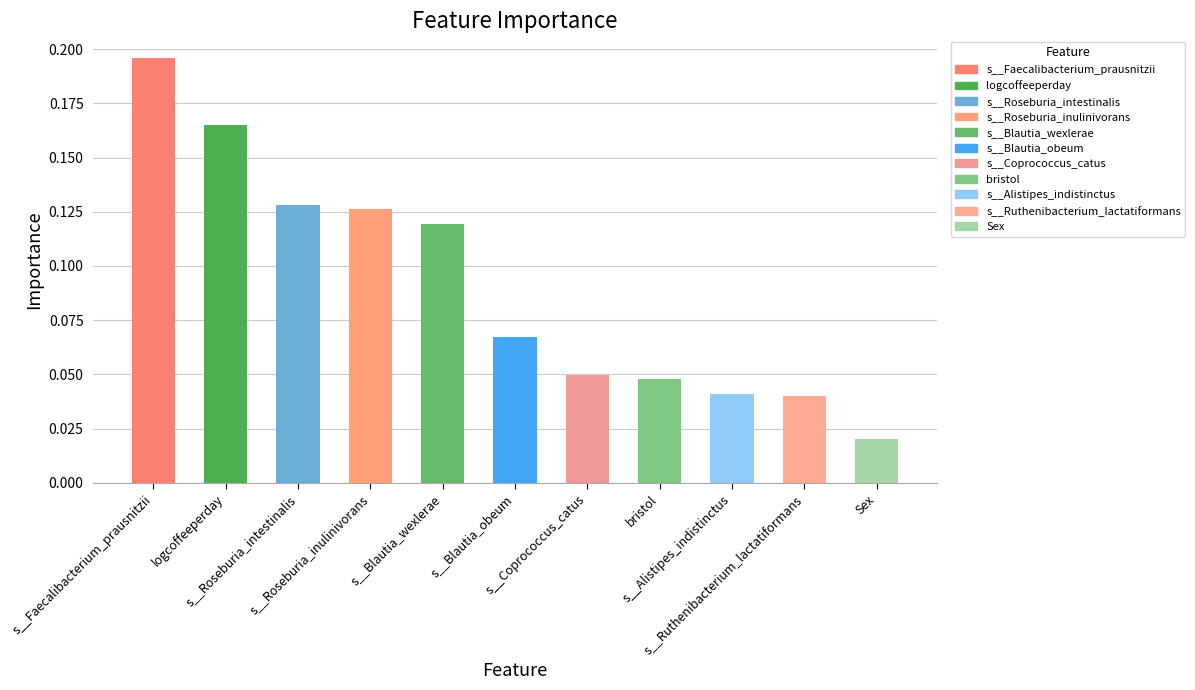

What position from the right is s__Roseburia_inulinivorans?

8